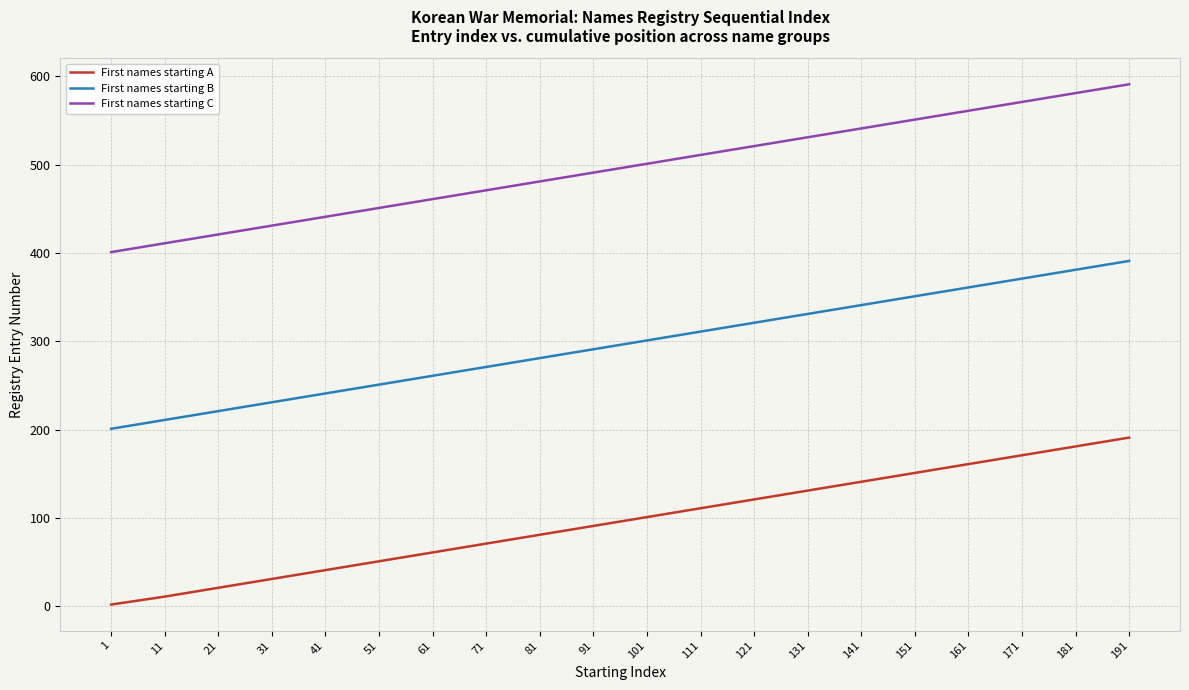

What is the average value of the First names starting C series?

496